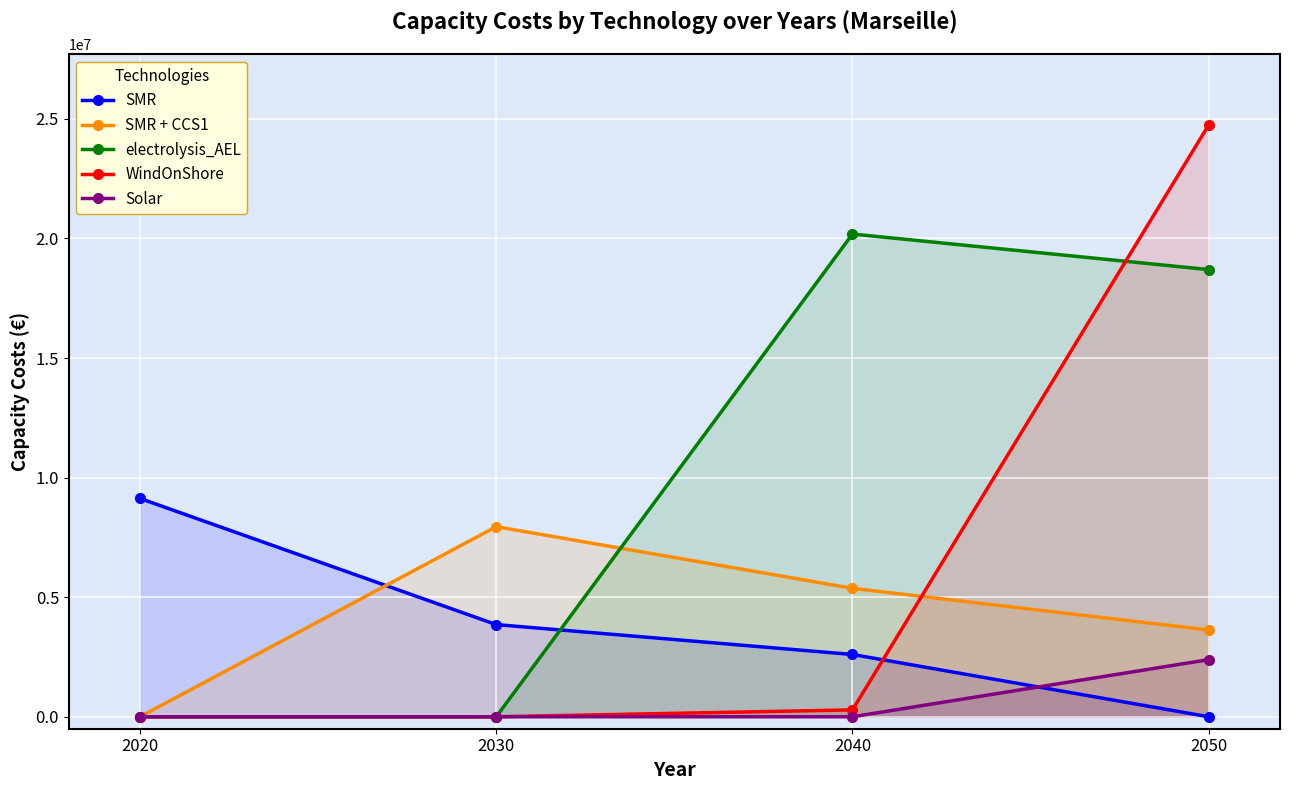

Count the number of data series in this chart.

5